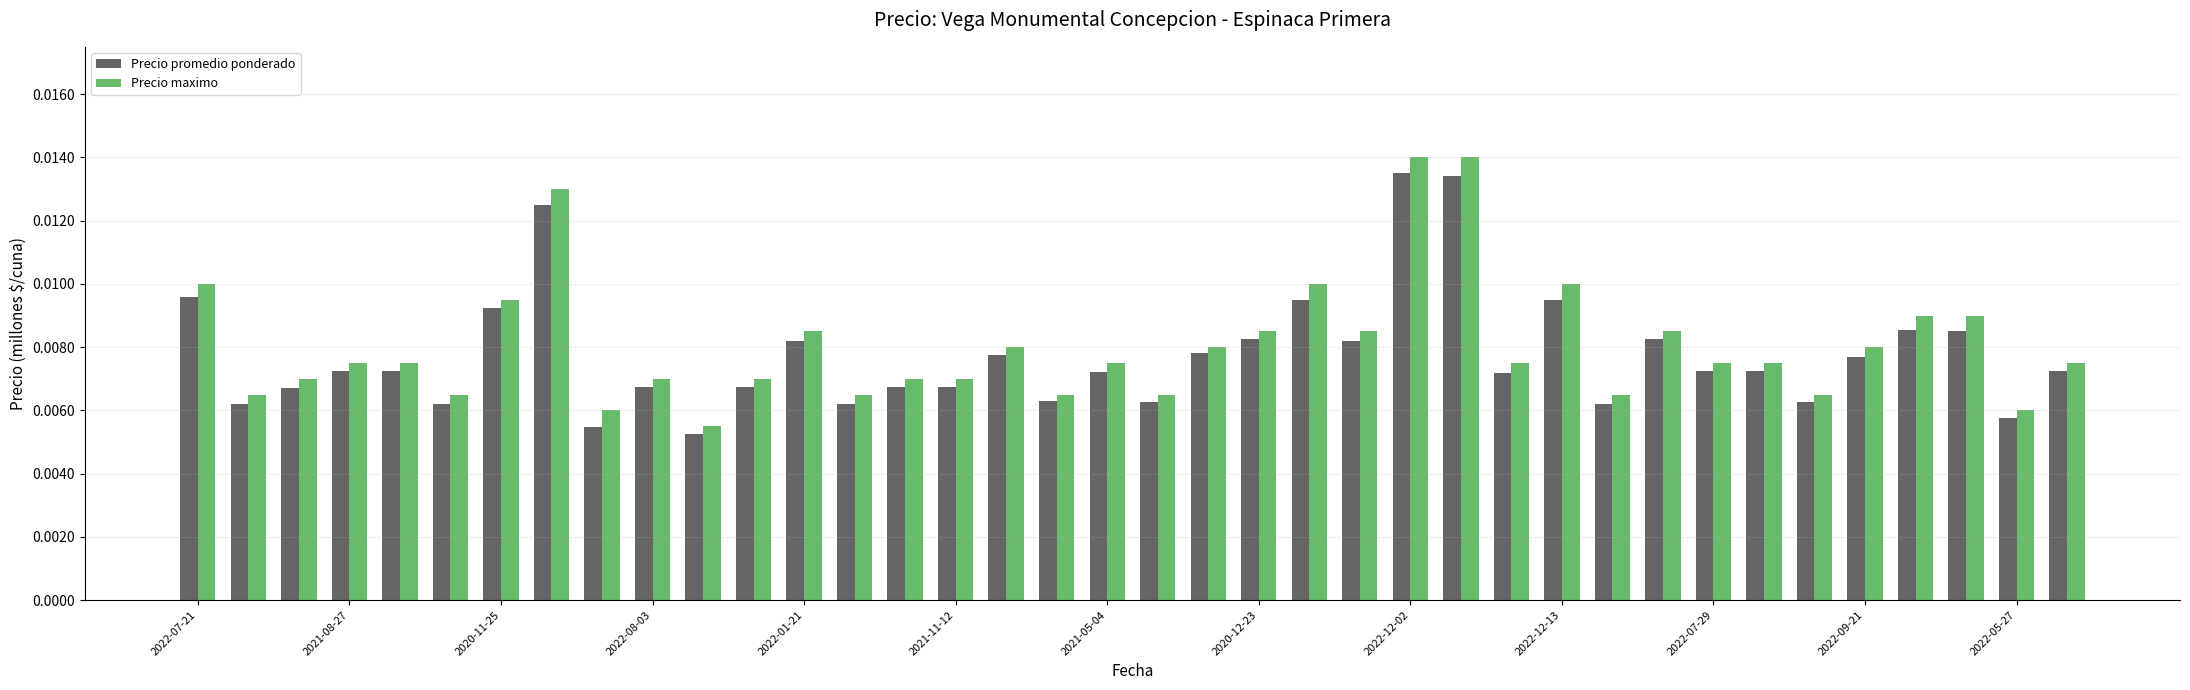

Does the chart contain any negative values?

No